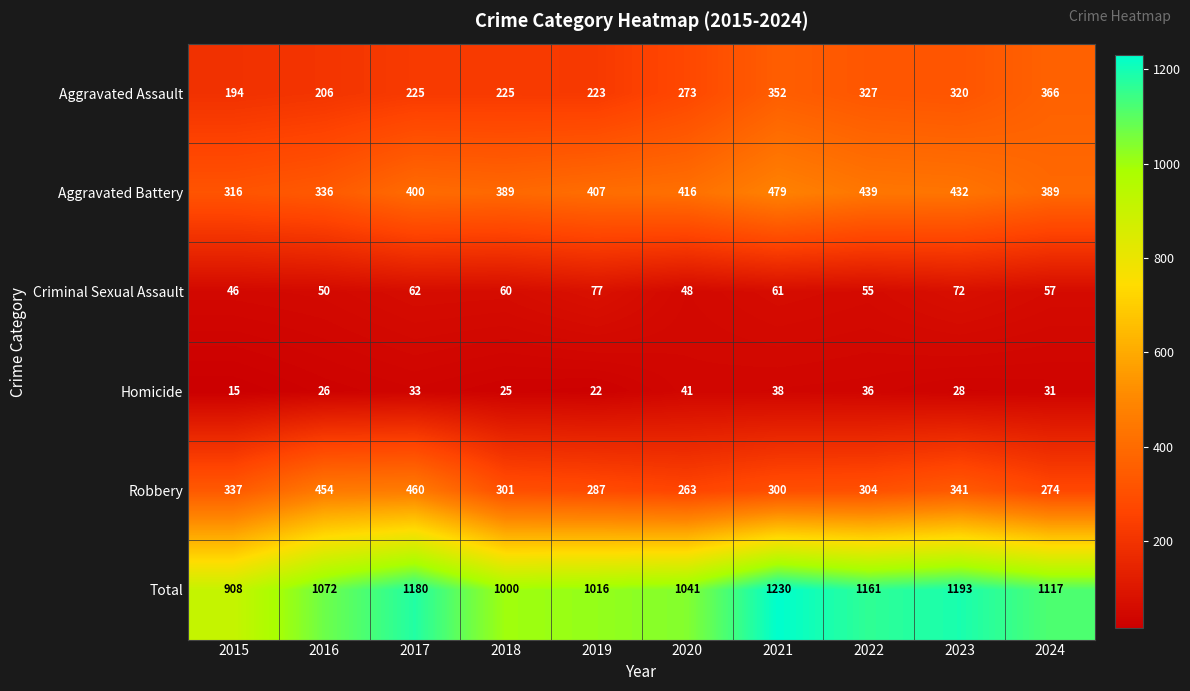

What is the difference between the Criminal Sexual Assault values at 2019 and 2021?

16